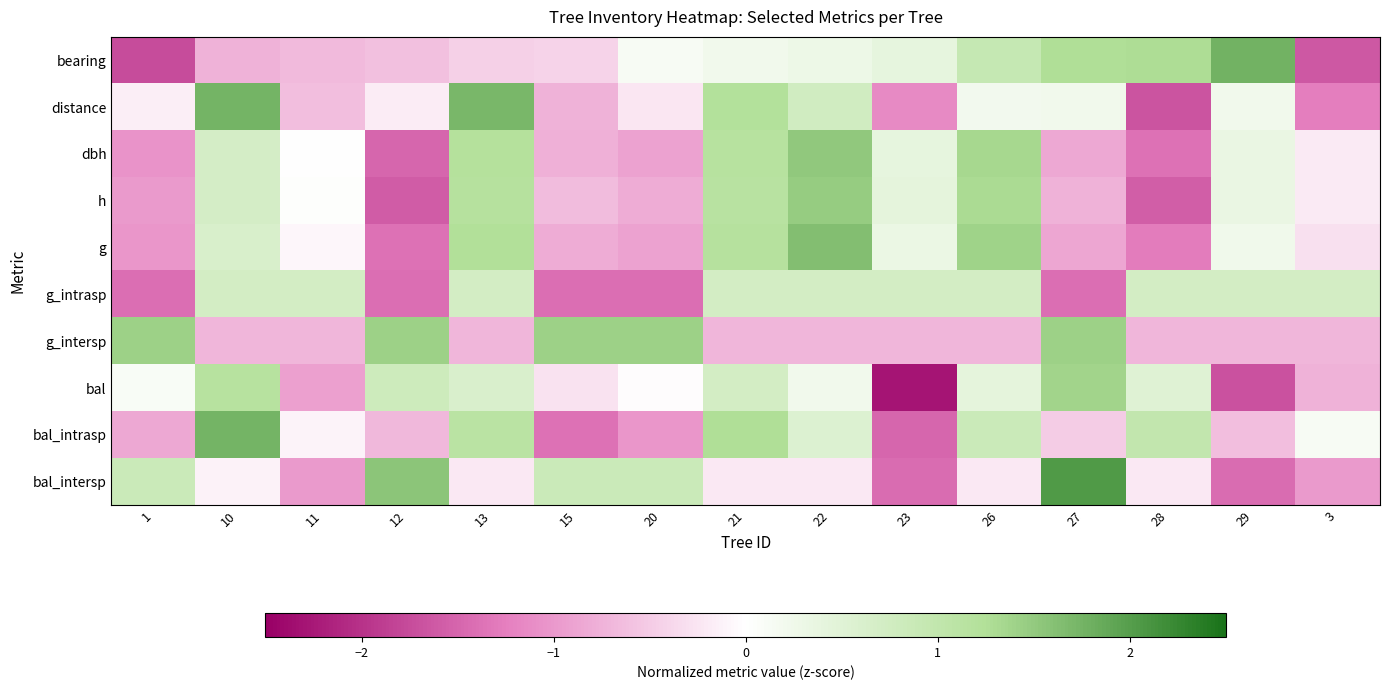

Reading left to right, transcribe all the data shown in this chart.

bearing: 1=-1.7	10=-0.7	11=-0.7	12=-0.6	13=-0.5	15=-0.4	20=0.1	21=0.2	22=0.3	23=0.4	26=0.9	27=1.3	28=1.3	29=1.8	3=-1.6
distance: 1=-0.2	10=1.8	11=-0.6	12=-0.2	13=1.7	15=-0.8	20=-0.2	21=1.2	22=0.8	23=-1.1	26=0.2	27=0.2	28=-1.7	29=0.2	3=-1.3
dbh: 1=-1.0	10=0.7	11=-0.0	12=-1.5	13=1.2	15=-0.8	20=-0.9	21=1.2	22=1.5	23=0.4	26=1.3	27=-0.8	28=-1.4	29=0.3	3=-0.2
h: 1=-1.0	10=0.7	11=0.0	12=-1.6	13=1.2	15=-0.7	20=-0.8	21=1.1	22=1.5	23=0.4	26=1.3	27=-0.7	28=-1.6	29=0.3	3=-0.2
g: 1=-1.0	10=0.6	11=-0.1	12=-1.4	13=1.2	15=-0.8	20=-0.9	21=1.2	22=1.6	23=0.3	26=1.4	27=-0.9	28=-1.3	29=0.3	3=-0.3
g_intrasp: 1=-1.4	10=0.7	11=0.7	12=-1.4	13=0.7	15=-1.4	20=-1.4	21=0.7	22=0.7	23=0.7	26=0.7	27=-1.4	28=0.7	29=0.7	3=0.7
g_intersp: 1=1.4	10=-0.7	11=-0.7	12=1.4	13=-0.7	15=1.4	20=1.4	21=-0.7	22=-0.7	23=-0.7	26=-0.7	27=1.4	28=-0.7	29=-0.7	3=-0.7
bal: 1=0.1	10=1.2	11=-0.9	12=0.8	13=0.6	15=-0.3	20=-0.0	21=0.7	22=0.2	23=-2.3	26=0.4	27=1.4	28=0.5	29=-1.7	3=-0.8
bal_intrasp: 1=-0.9	10=1.7	11=-0.1	12=-0.7	13=1.1	15=-1.4	20=-1.0	21=1.3	22=0.6	23=-1.5	26=0.9	27=-0.5	28=1.0	29=-0.6	3=0.1
bal_intersp: 1=0.8	10=-0.1	11=-1.0	12=1.5	13=-0.2	15=0.8	20=0.8	21=-0.2	22=-0.2	23=-1.4	26=-0.2	27=2.0	28=-0.2	29=-1.4	3=-1.0